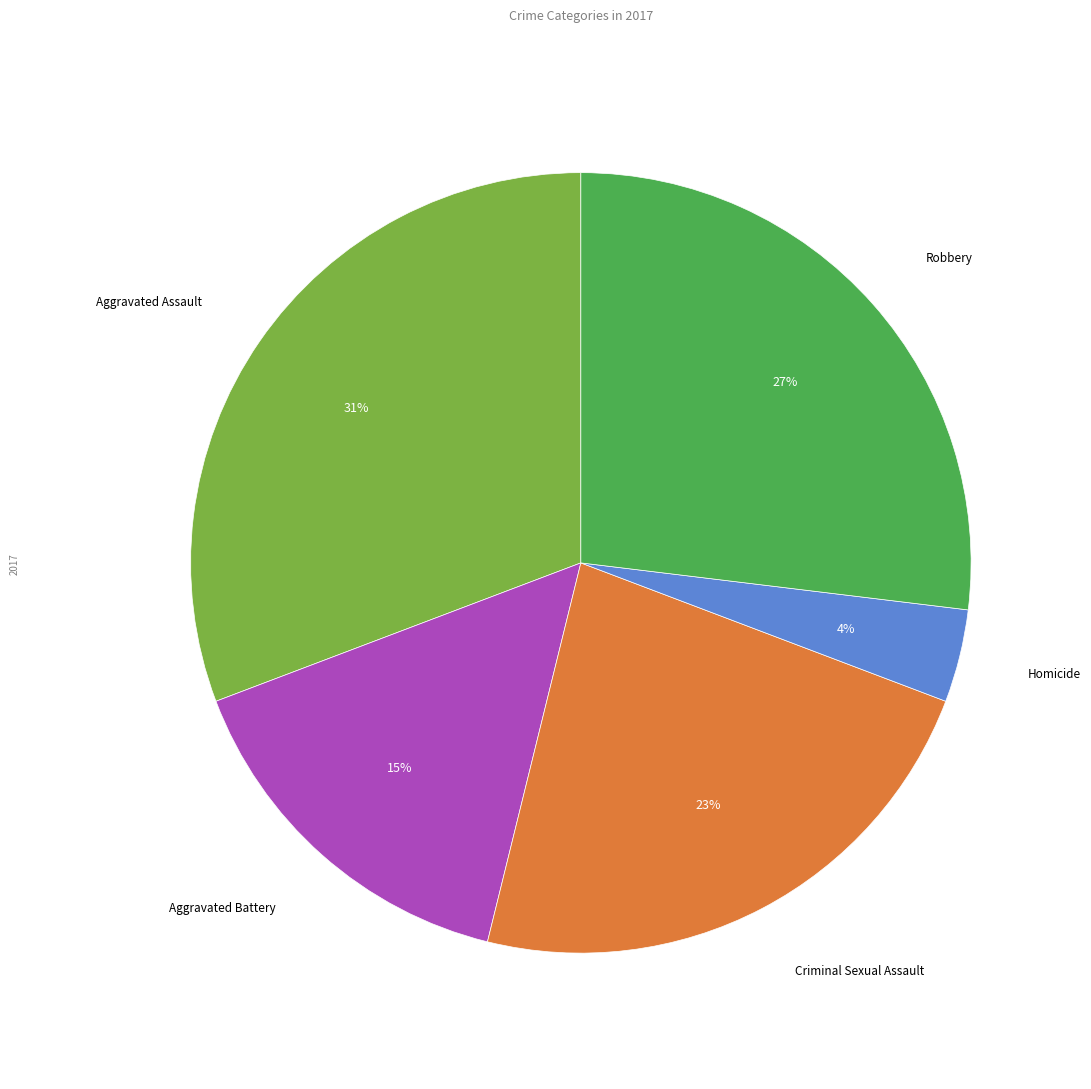

To the nearest percent, what is the average slice percentage?

20%